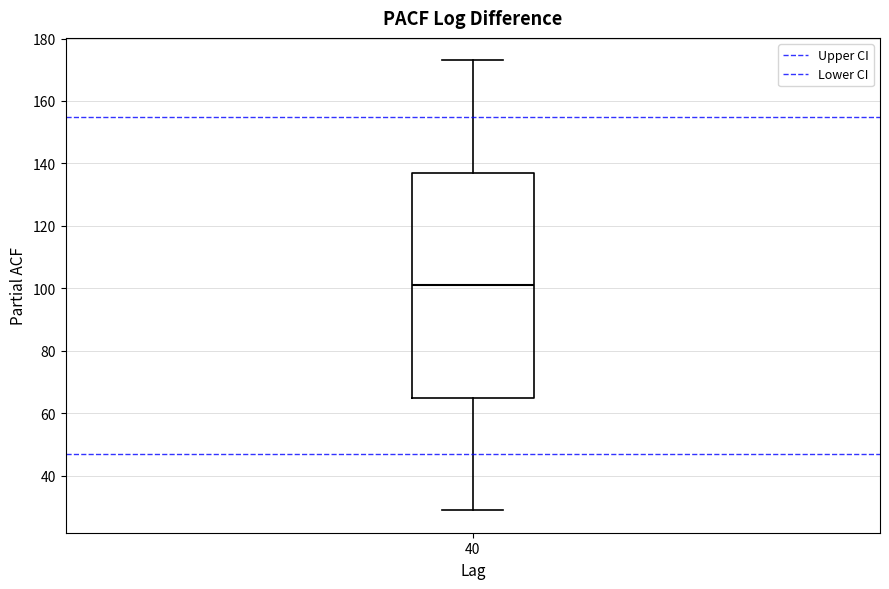

Read this box plot against the y-axis: the position of the median line, the range covered by the box, and the ends of both whiskers. The values are not printed on the chart, so give them approximately, as read against the axis.

median 102, box 66 to 138, whiskers 30 to 174